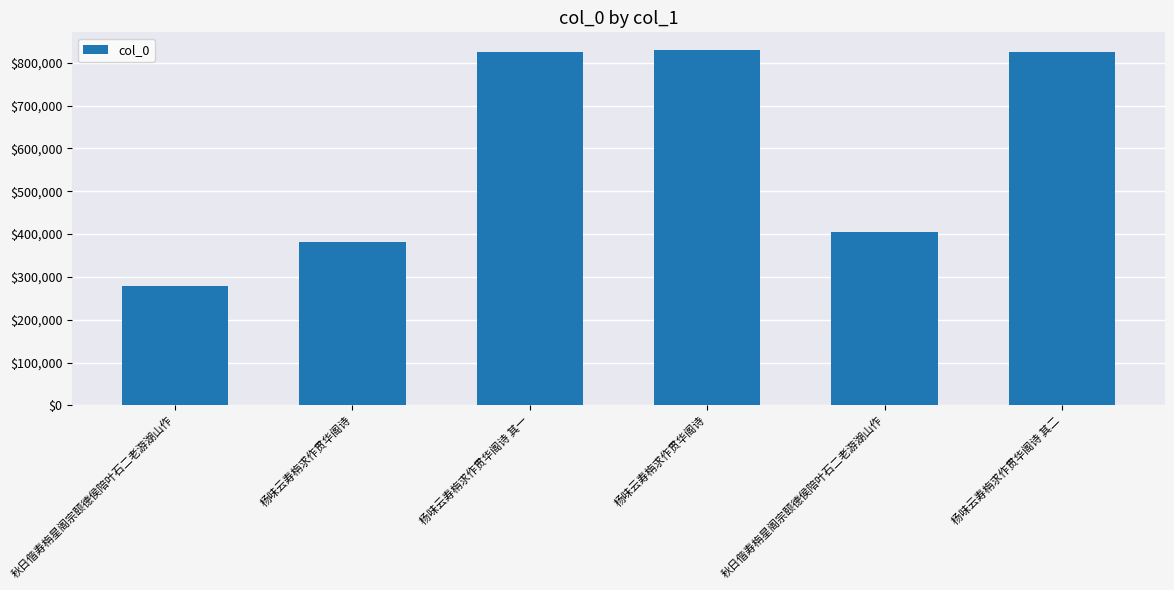

Reading left to right, what are all the values shown in this chart?

秋日偕寿栴星阁宗颐德侯陪叶石二老游湖山作=278959	杨味云寿栴求作贯华阁诗=381715	杨味云寿栴求作贯华阁诗 其一=825811	杨味云寿栴求作贯华阁诗=829560	秋日偕寿栴星阁宗颐德侯陪叶石二老游湖山作=405484	杨味云寿栴求作贯华阁诗 其二=825812